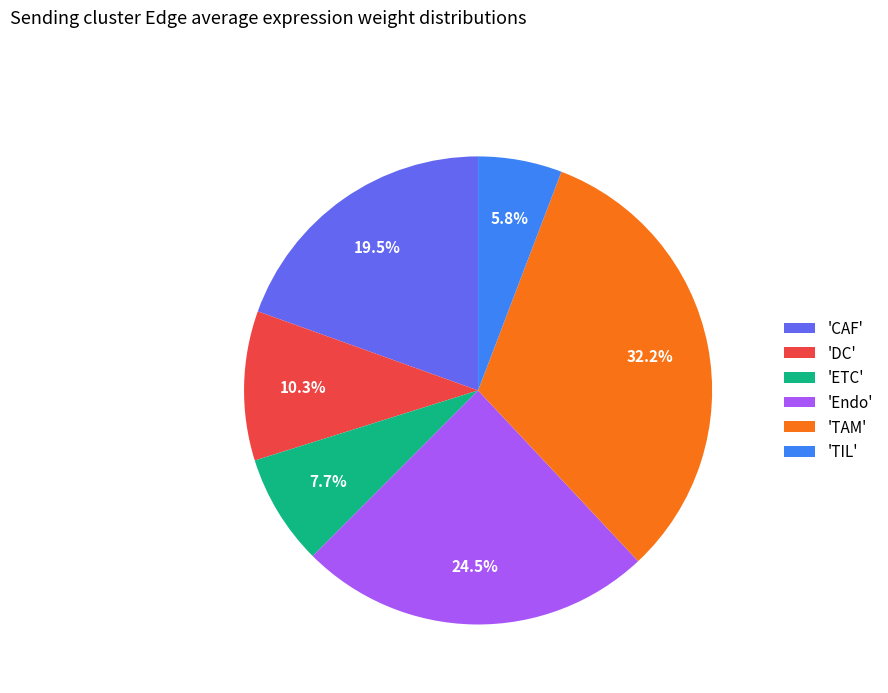

To the nearest percent, what is the average slice percentage?

17%